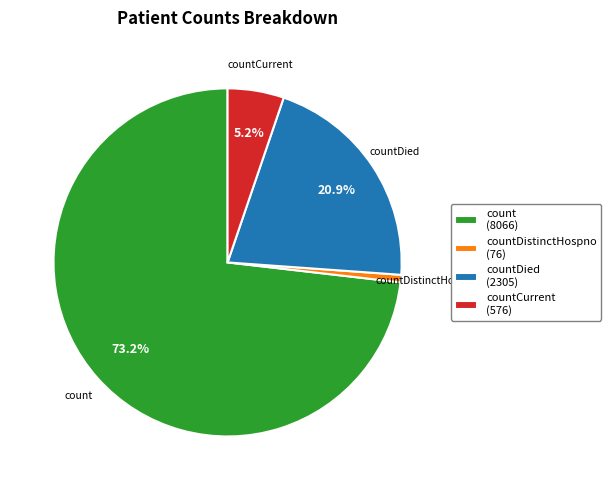

Which category has the biggest portion of the pie?

count (8066)